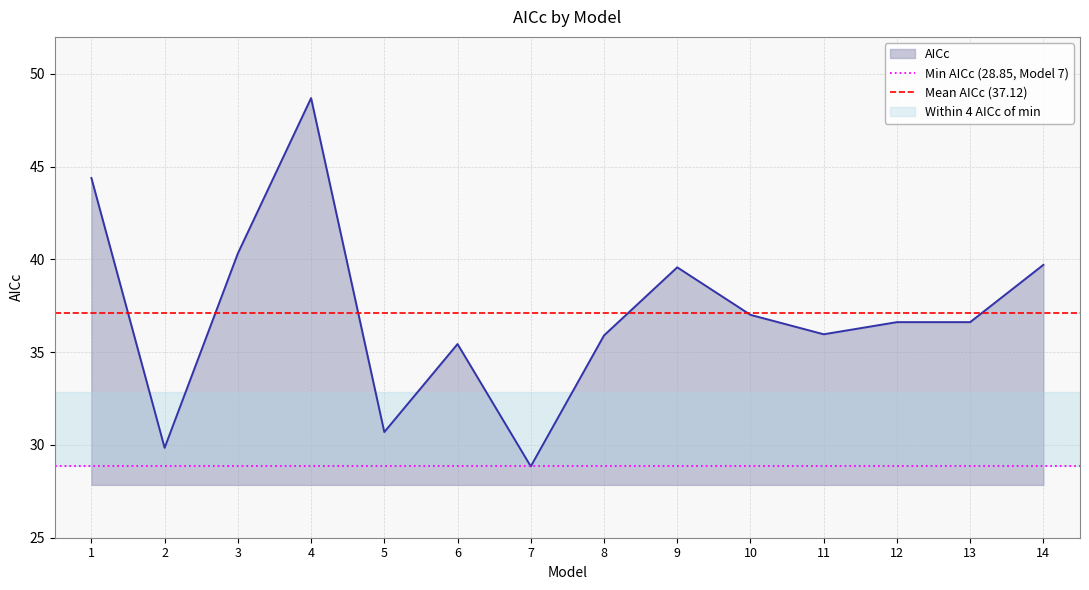

Which category has the highest value in the AICc series?

4